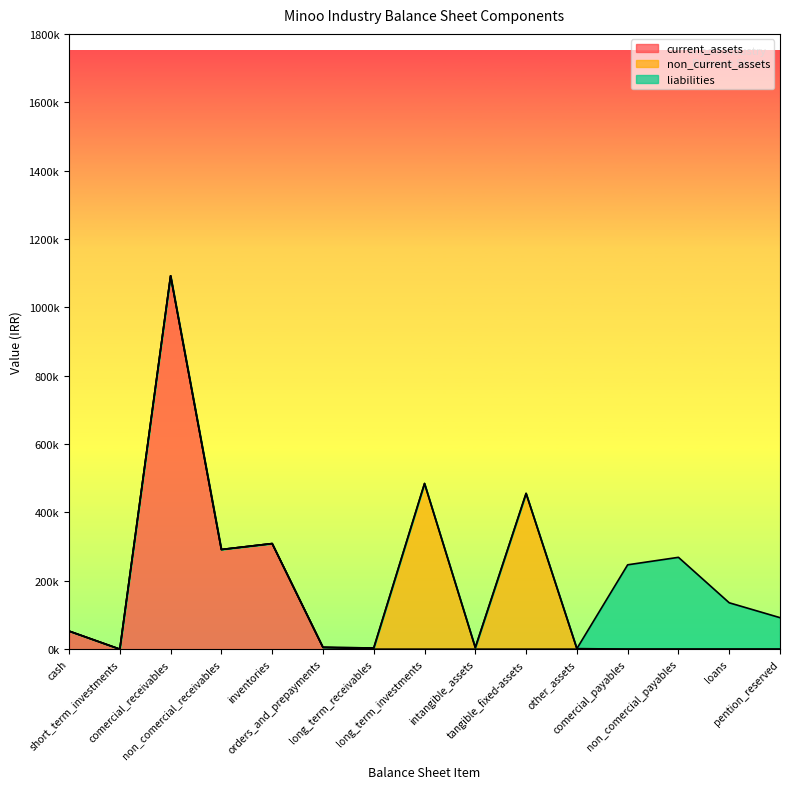

How many lines are shown in the chart?

3